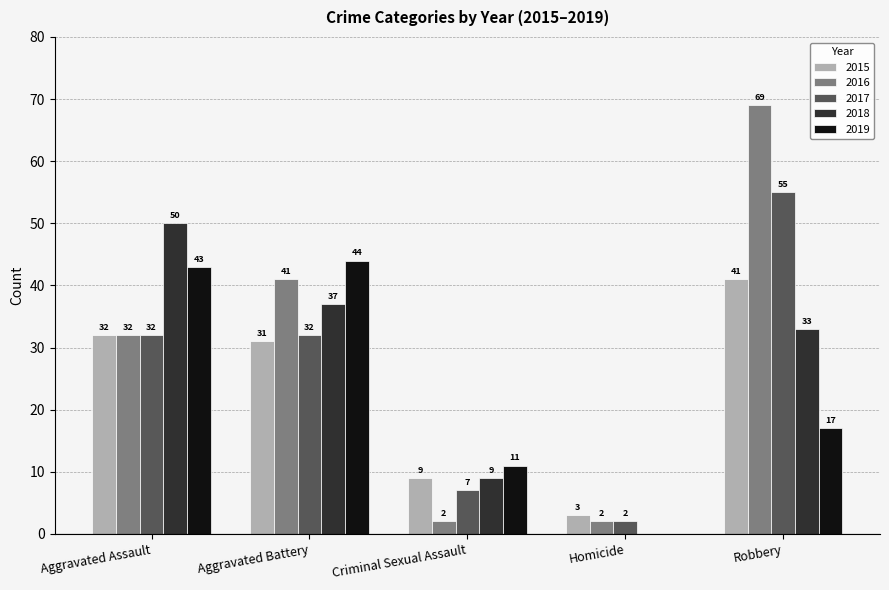

What value does the 2019 series have at Criminal Sexual Assault?

11